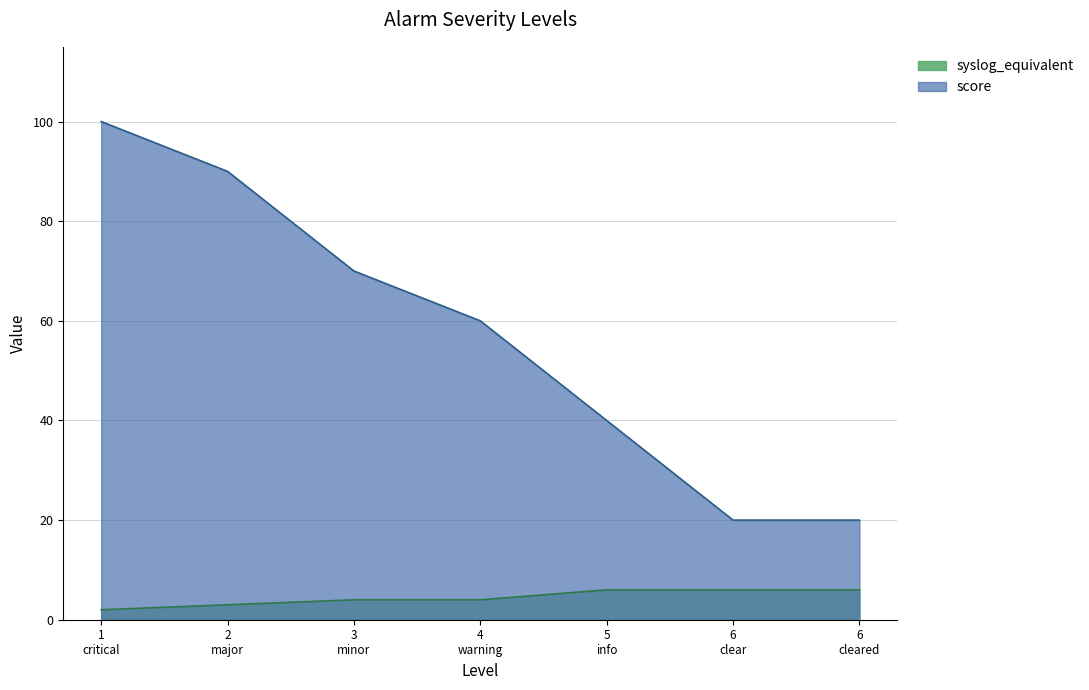

Rank the series by their average value, from highest to lowest.

score, syslog_equivalent